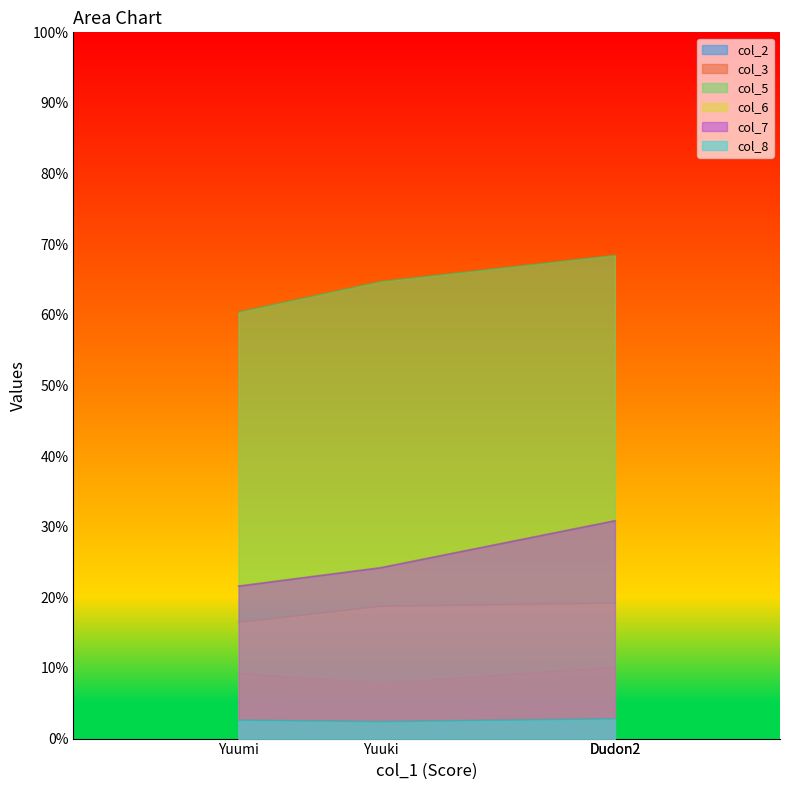

What is the greatest value displayed?

68.4